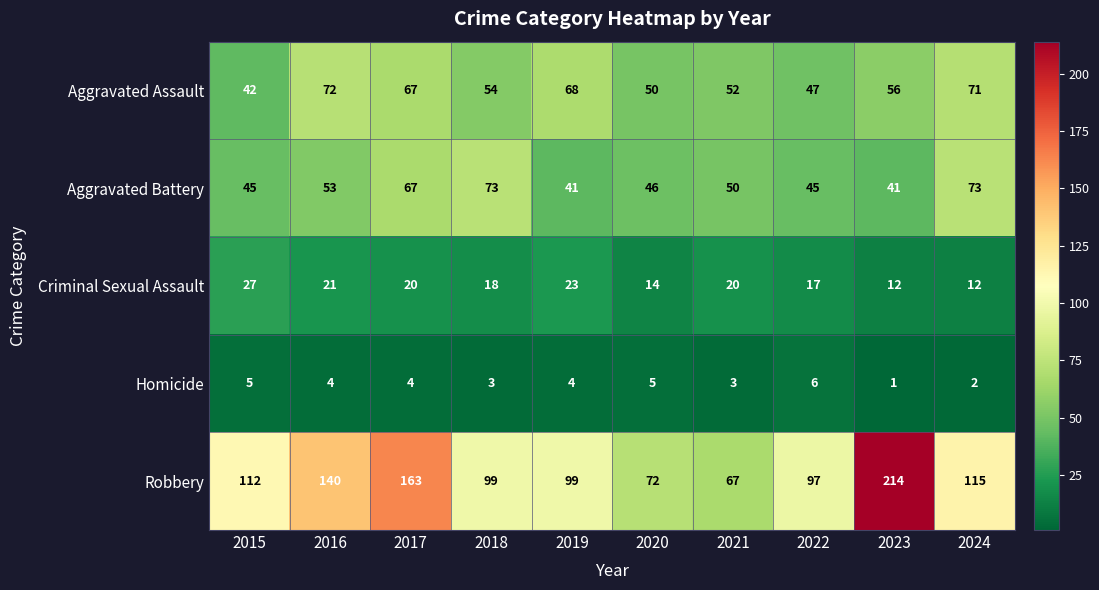

What is the minimum value for Aggravated Battery?

41